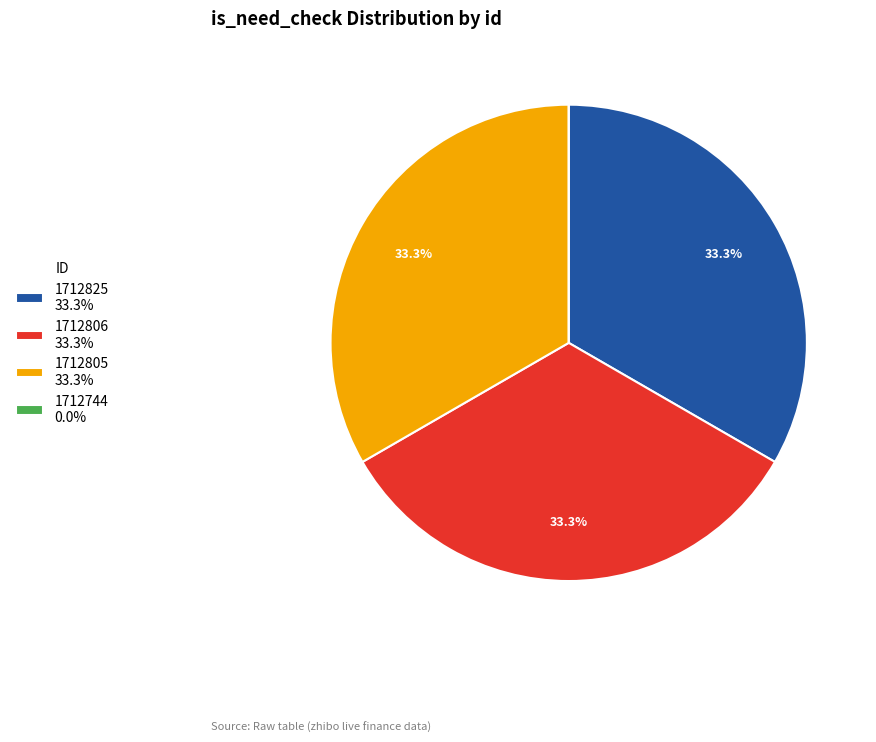

Does 1712805 represent more than half of the total?

No